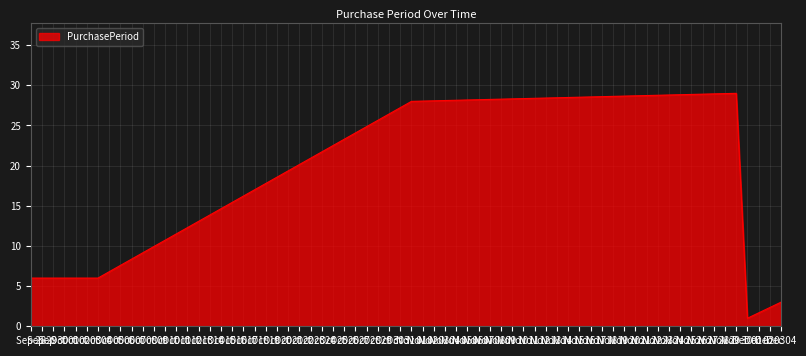

What is the difference between the maximum and minimum values?

28